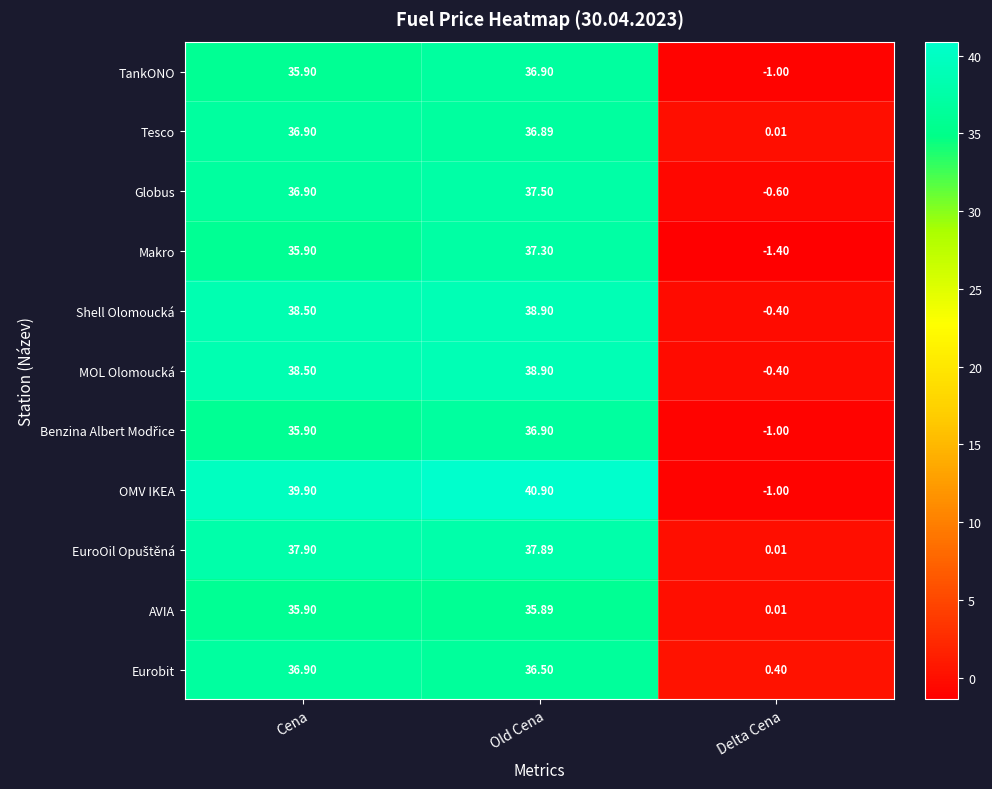

Between Old Cena and Delta Cena, which series saw the biggest shift?

OMV IKEA